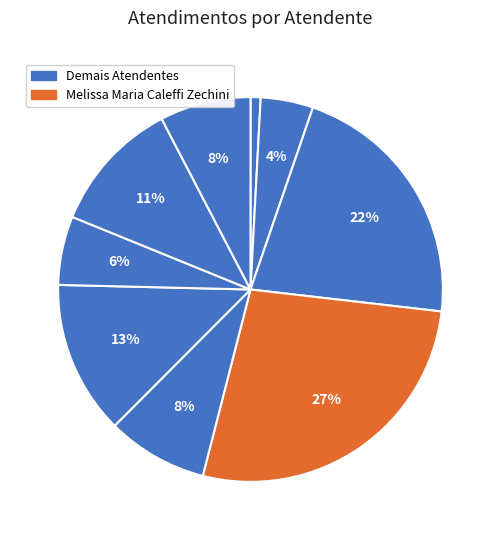

How many slices are in this pie chart?

9